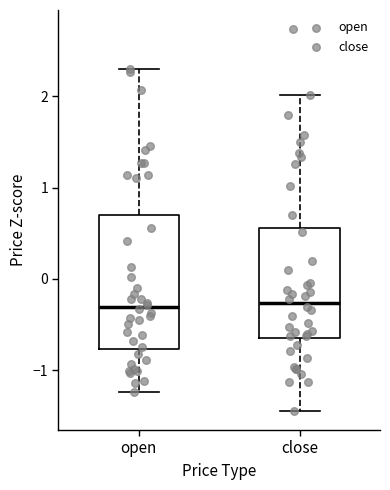

Reading left to right, transcribe this box plot: for each box, give where its median line is, the range the box spans, and where its two whiskers end, as read against the y-axis. The values are not printed on the chart, so give them approximately, as read against the axis.

open: median -0.3, box -0.8 to 0.7, whiskers -1.2 to 2.3
close: median -0.3, box -0.7 to 0.6, whiskers -1.4 to 2.0